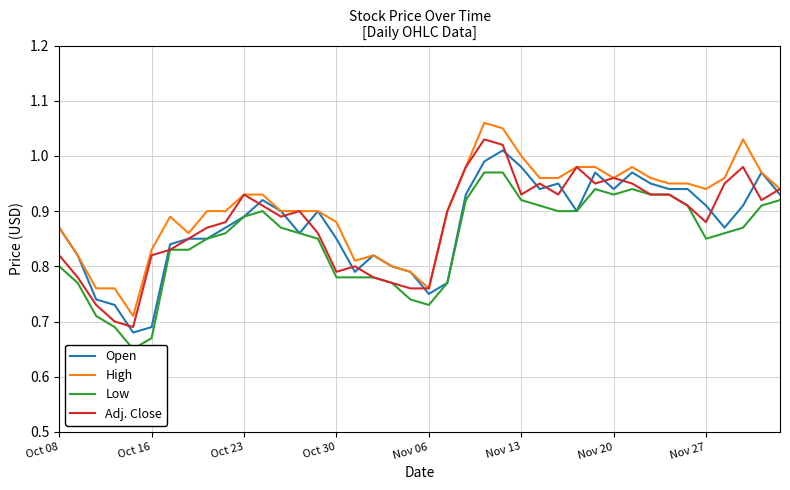

How many times do Open and Adj. Close cross each other?

18